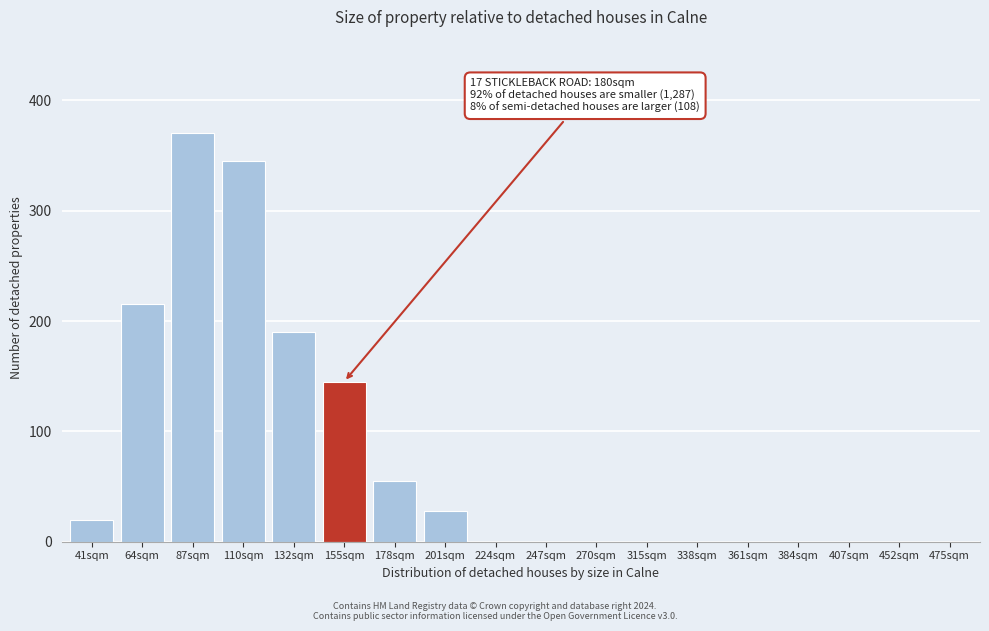

Reading left to right, extract all data points from this chart.

41sqm=20	64sqm=215	87sqm=370	110sqm=345	132sqm=190	155sqm=145	178sqm=55	201sqm=28	224sqm=0	247sqm=0	270sqm=0	315sqm=0	338sqm=0	361sqm=0	384sqm=0	407sqm=0	452sqm=0	475sqm=0